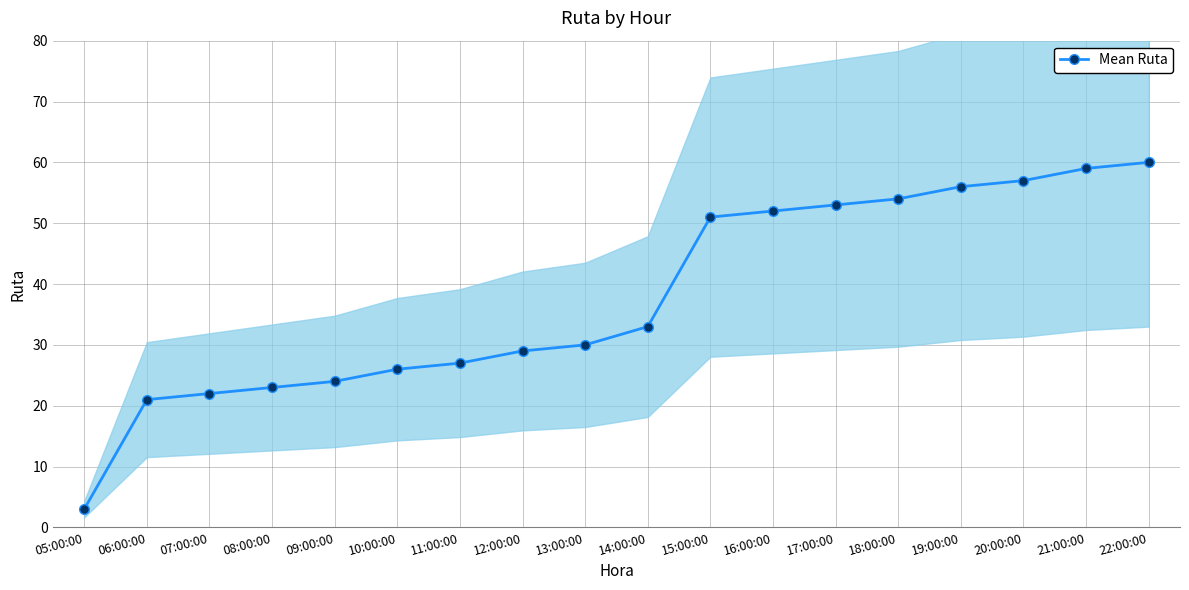

What is the change in value from 15:00:00 to 20:00:00?

+6